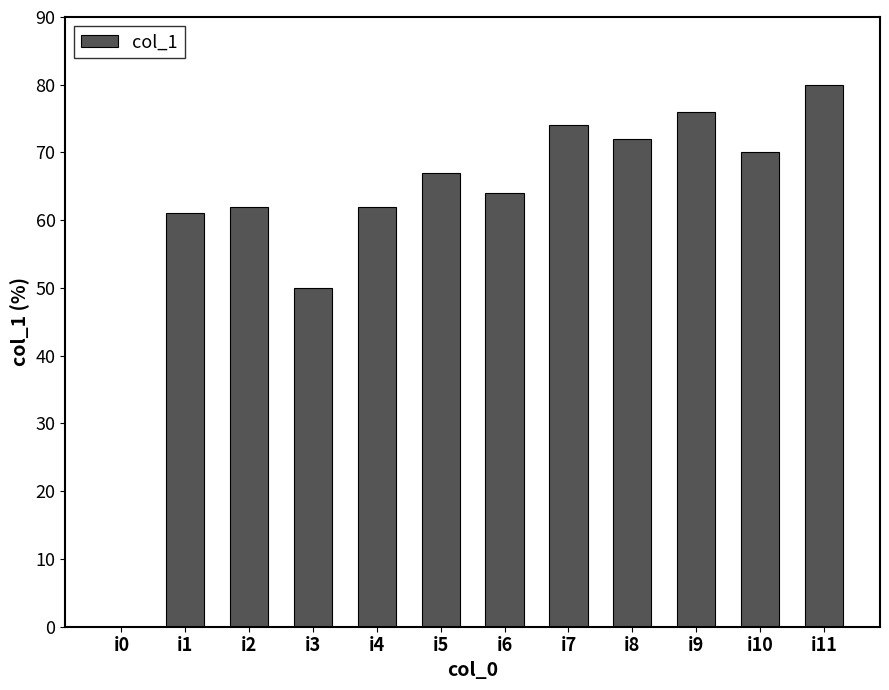

Reading right to left, list all the values displayed in this chart.

80	70	76	72	74	64	67	62	50	62	61	0